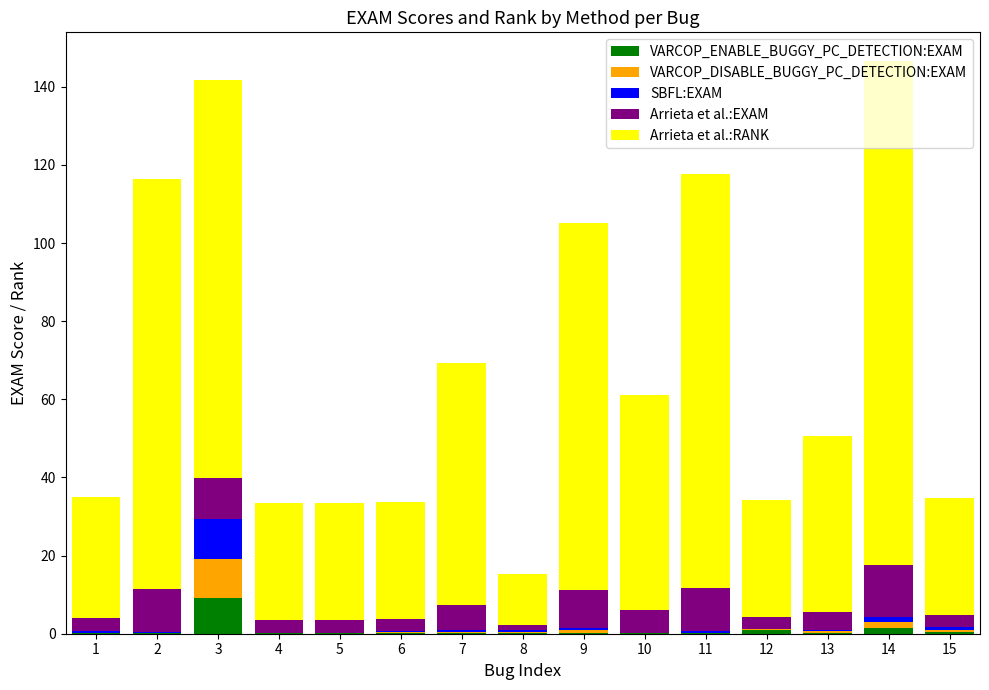

What is the highest value of the VARCOP_ENABLE_BUGGY_PC_DETECTION:EXAM series?

9.1